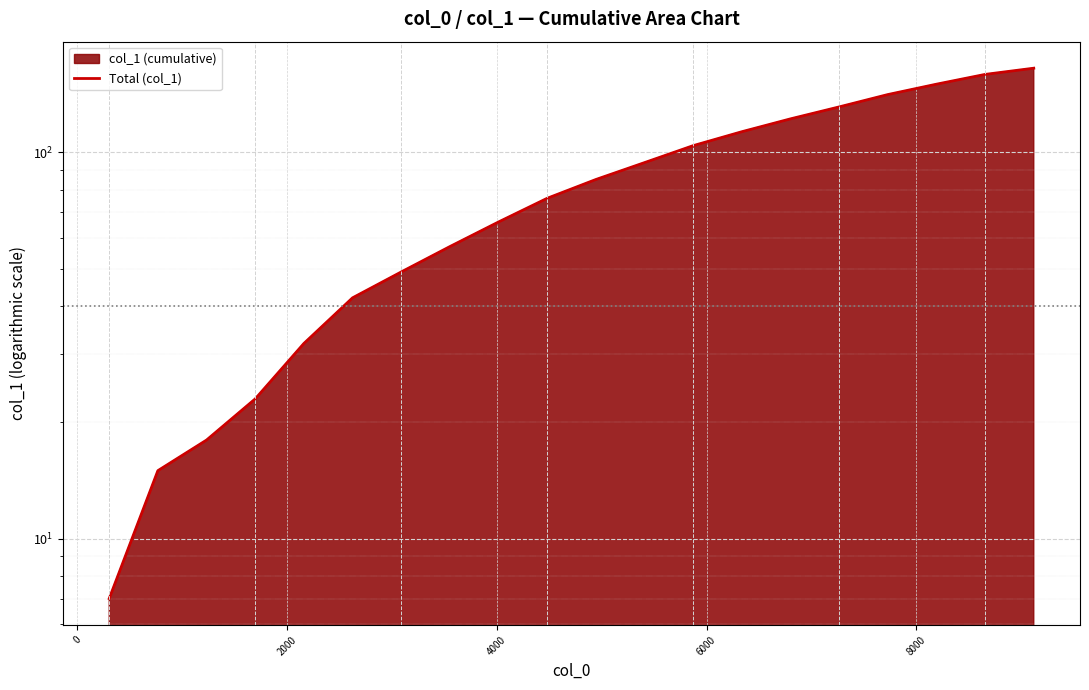

True or false: there are more than 2 points higher than both neighbors.

False